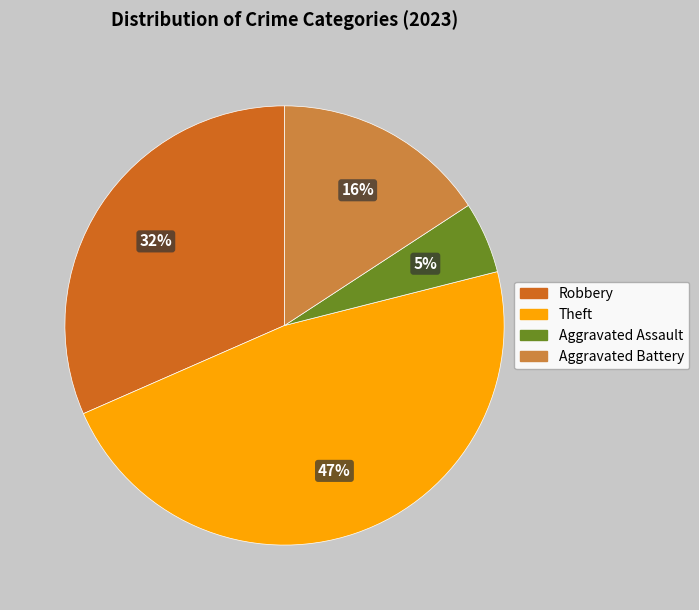

To the nearest percent, what percentage of the pie is Aggravated Battery?

16%